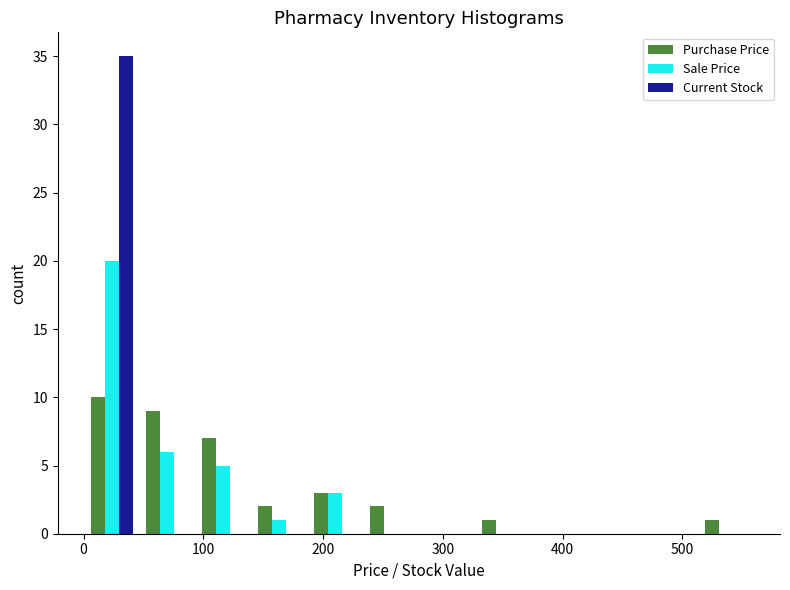

What is the height of the Current Stock bar covering 0 to 50 on the x-axis? Neither the bar edges nor the heights are printed on the chart, so give them approximately, as read against the axes.

35